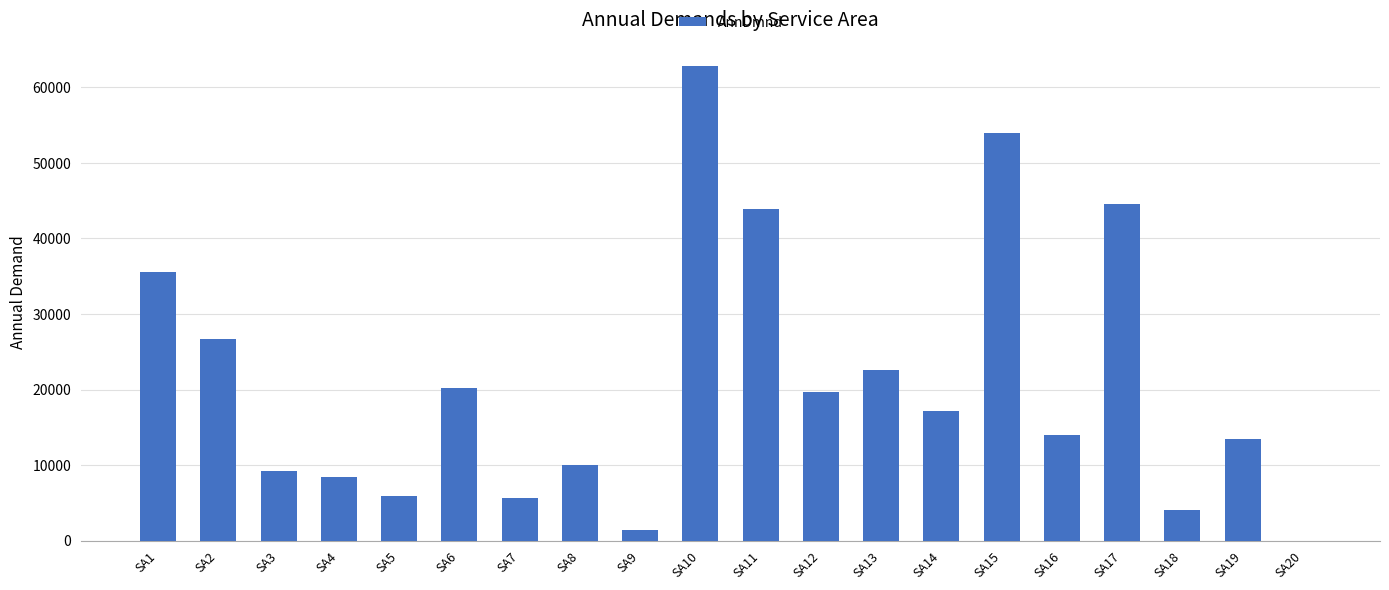

What is the sum of the values at SA14 and SA12?

36861.3